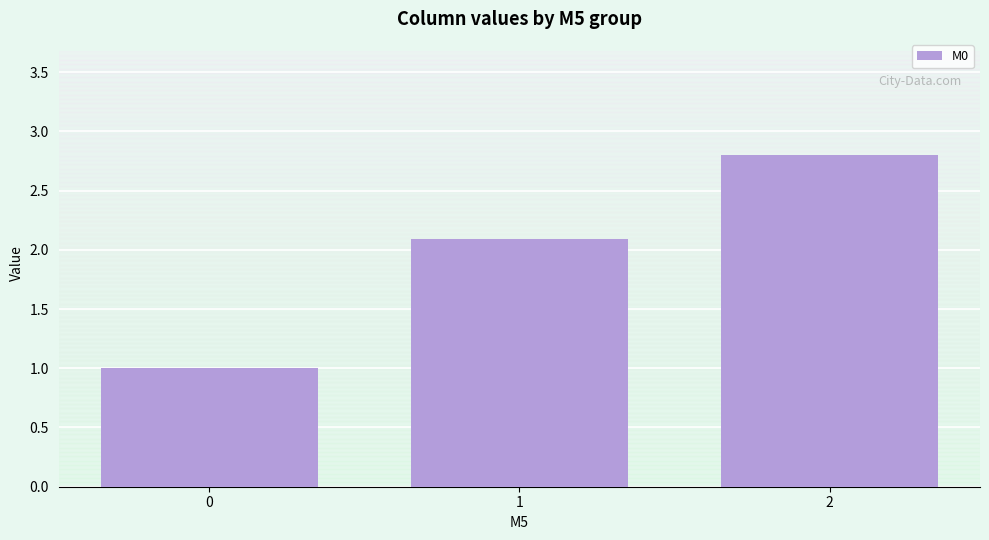

Count the number of categories in the chart.

3